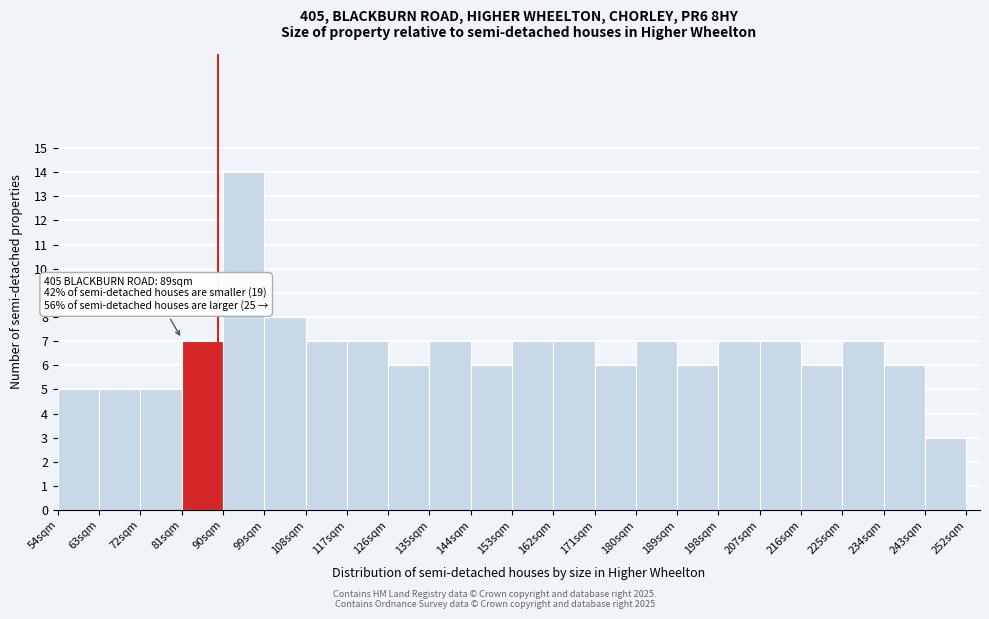

Over which range of the x-axis is the bar tallest?

90 to 99